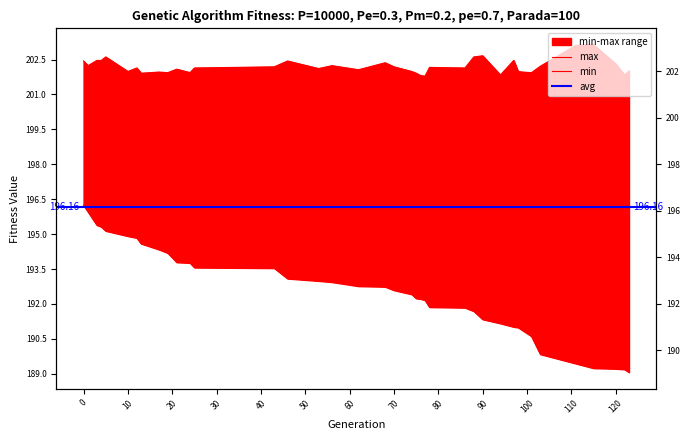

What is the value of the min point at the 1st from the left?

196.2